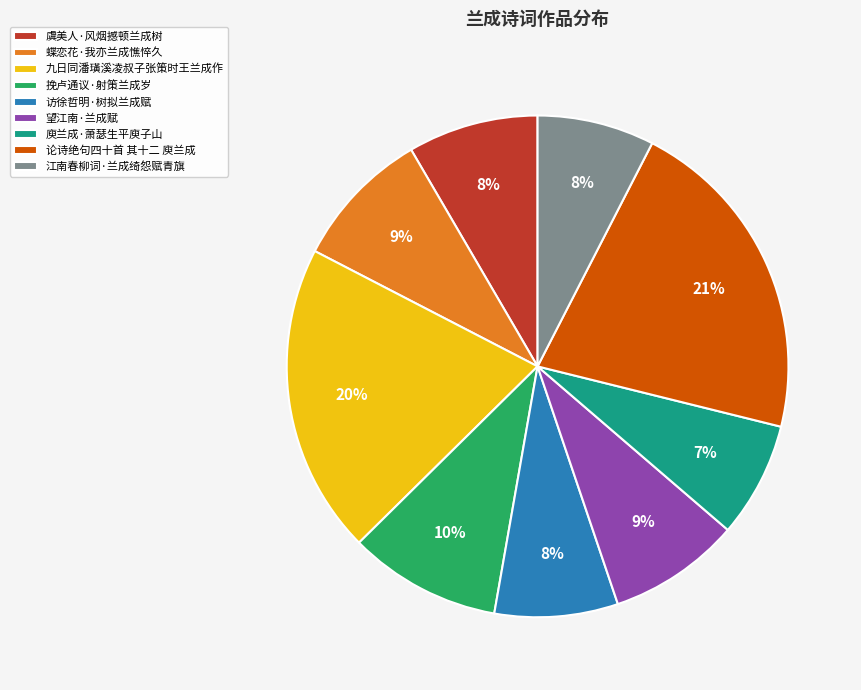

To the nearest percent, what portion does 访徐哲明·树拟兰成赋 represent?

8%